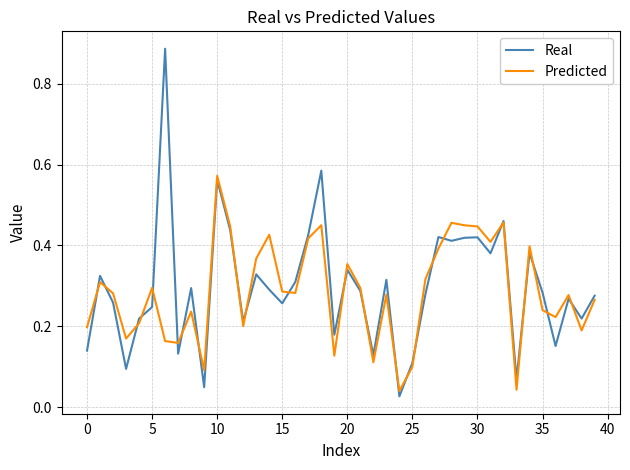

Rank the series by their maximum value, from lowest to highest.

Predicted, Real